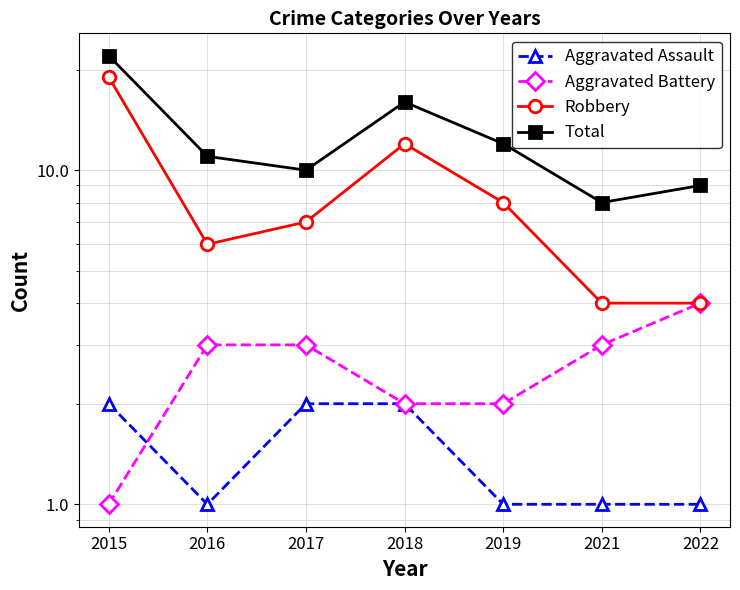

At which label is Aggravated Assault closest to 1?

2016